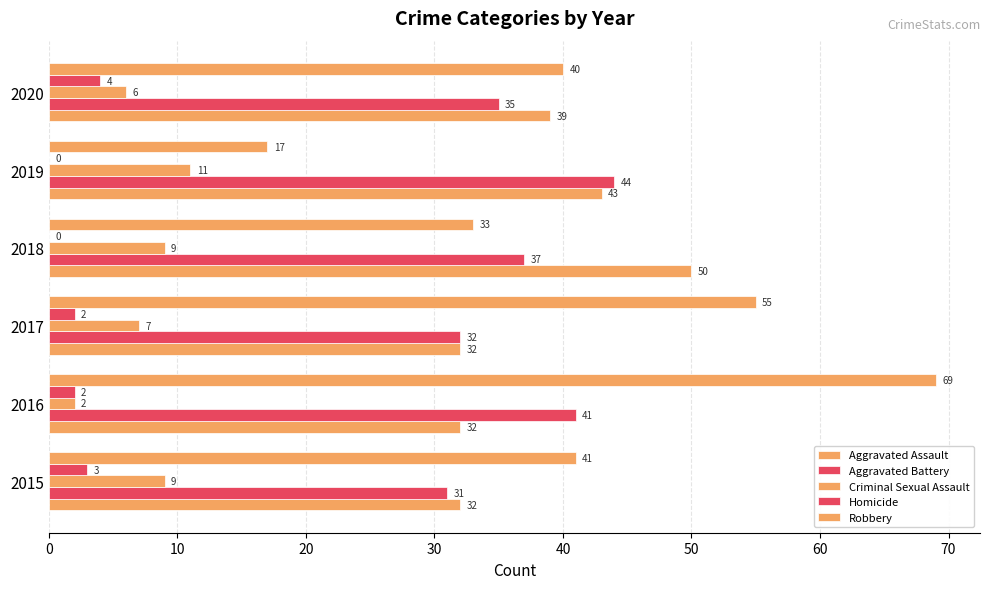

Reading left to right, transcribe all the data shown in this chart.

Aggravated Assault: 32	32	32	50	43	39
Aggravated Battery: 31	41	32	37	44	35
Criminal Sexual Assault: 9	2	7	9	11	6
Homicide: 3	2	2	0	0	4
Robbery: 41	69	55	33	17	40